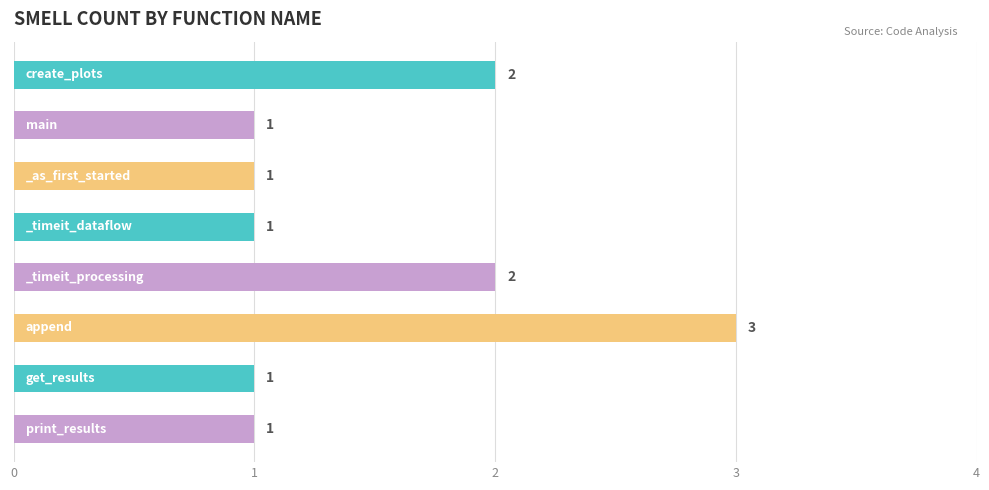

What is the smallest value displayed?

1